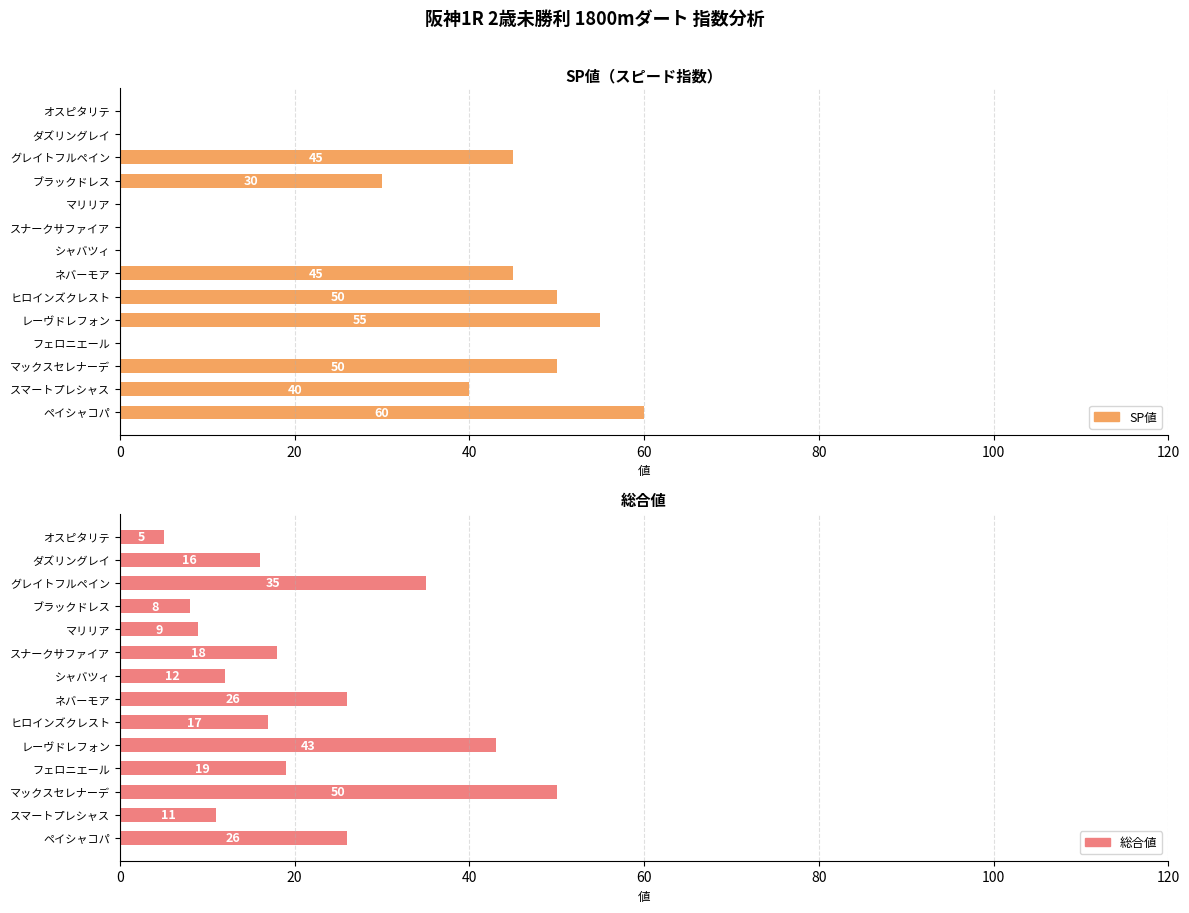

How many data points in 総合値 are above 18?

6